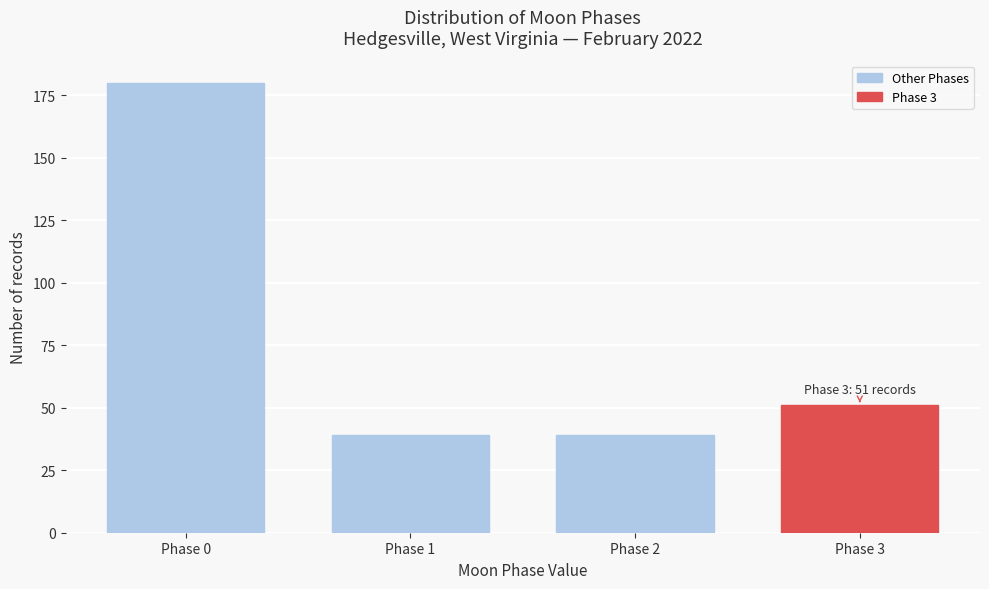

Reading left to right, transcribe all the data shown in this chart.

180	39	39	51